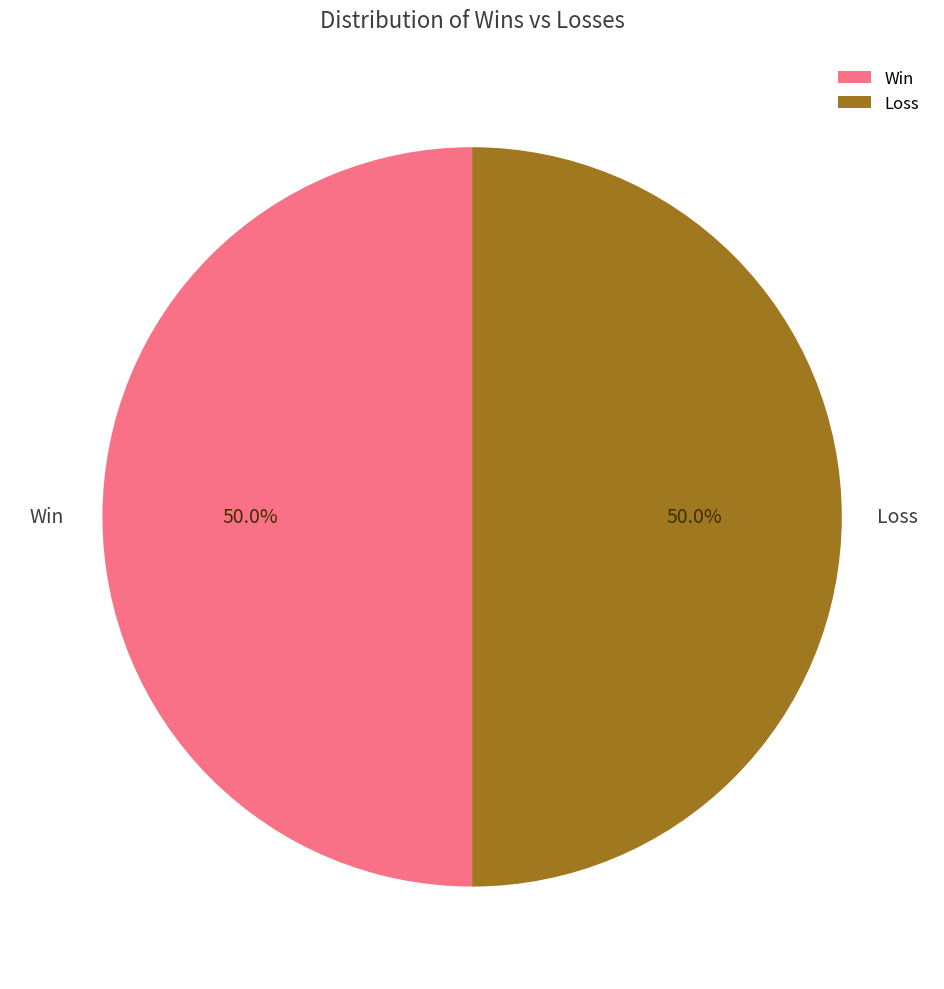

Is the sum of Loss and Win greater than half?

Yes